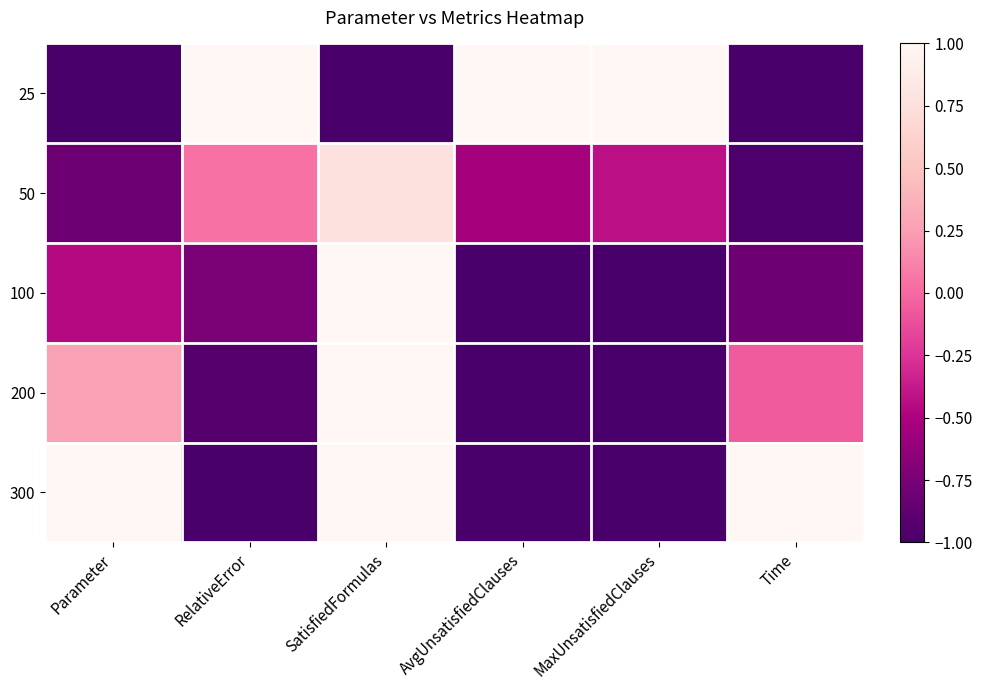

What is the total value across all series at RelativeError?

-1.6